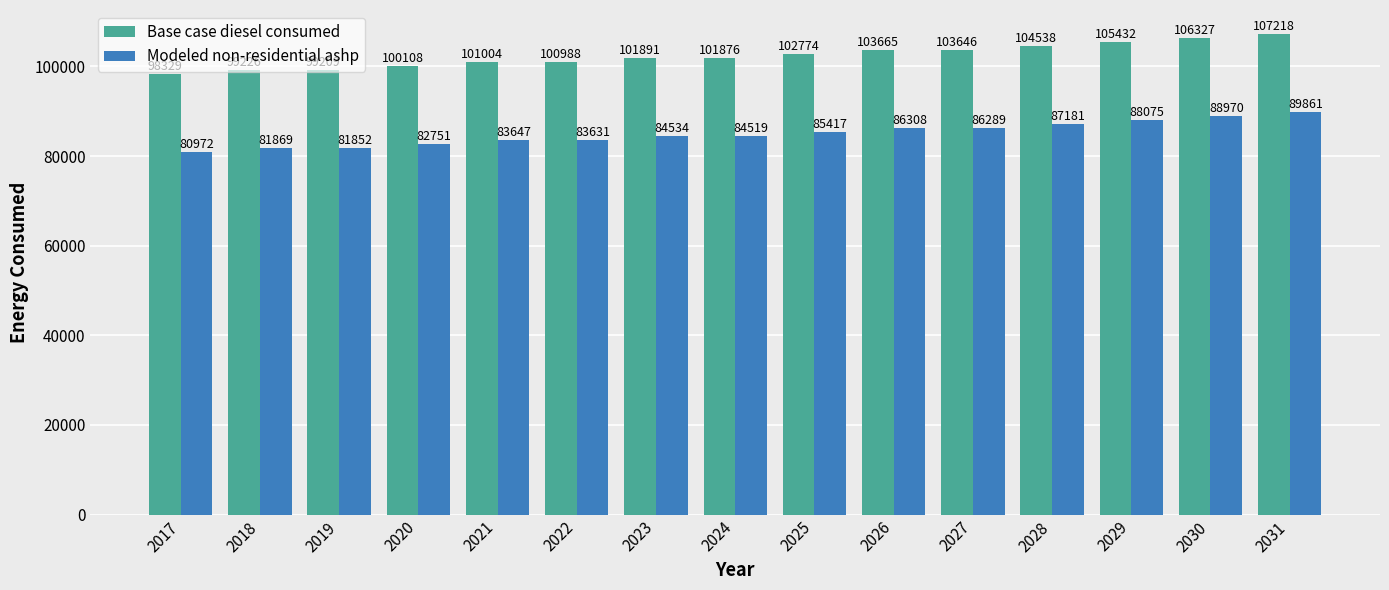

At which label is Modeled non-residential ashp closest to 85416?

2025